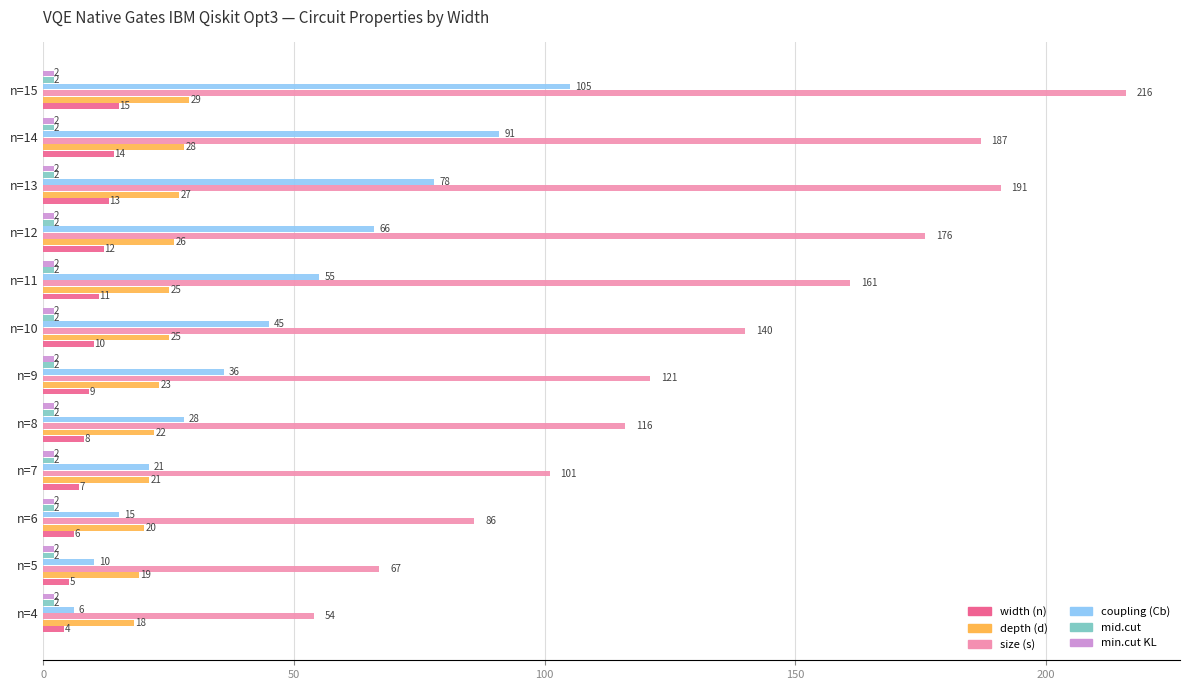

Where is coupling (Cb) nearest to the value 55?

n=11